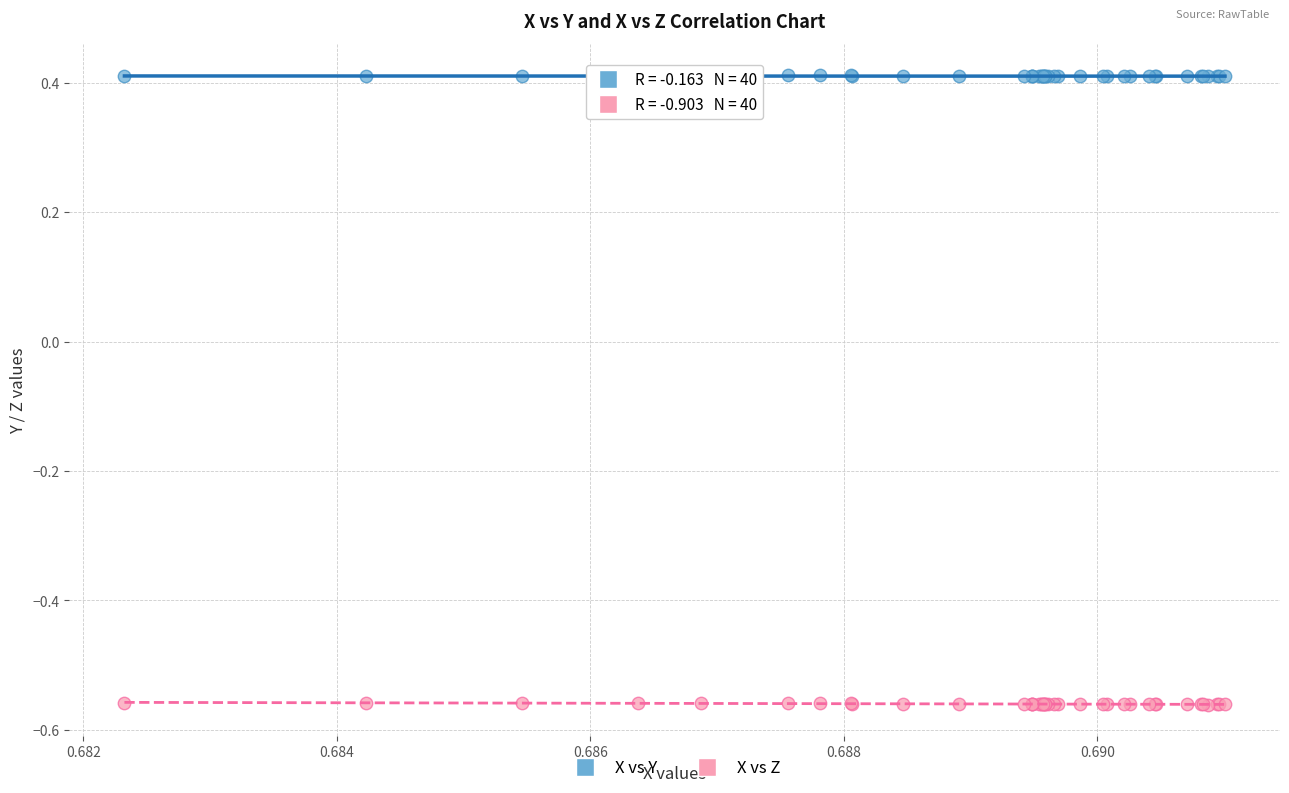

Which series contains the lowest Y value?

X vs Z